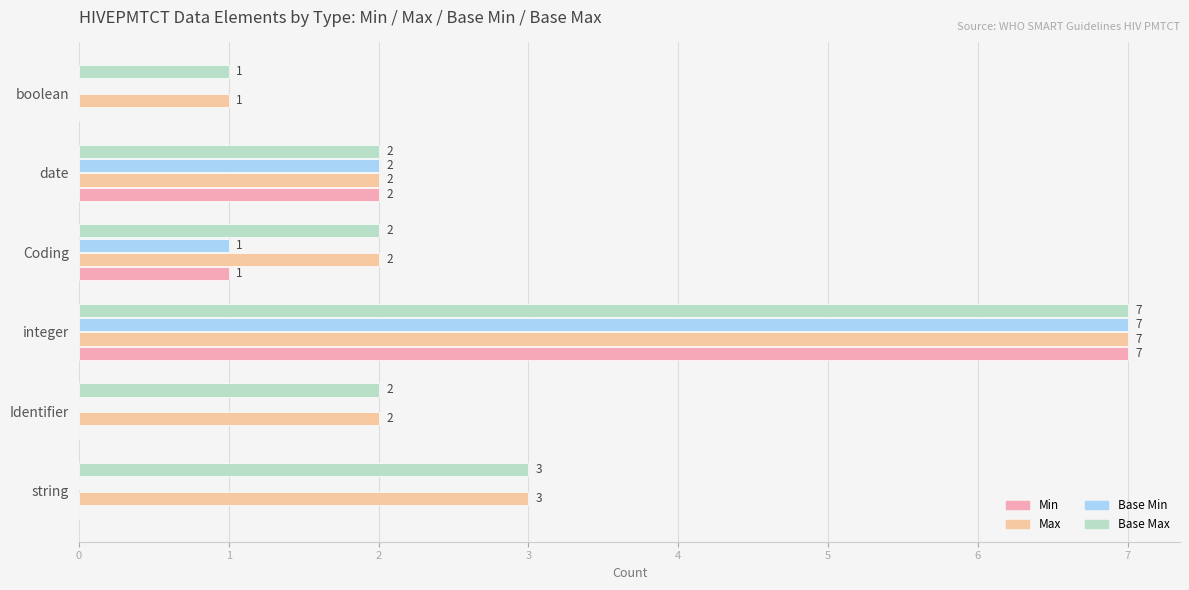

What is the sum of all Base Max values?

17